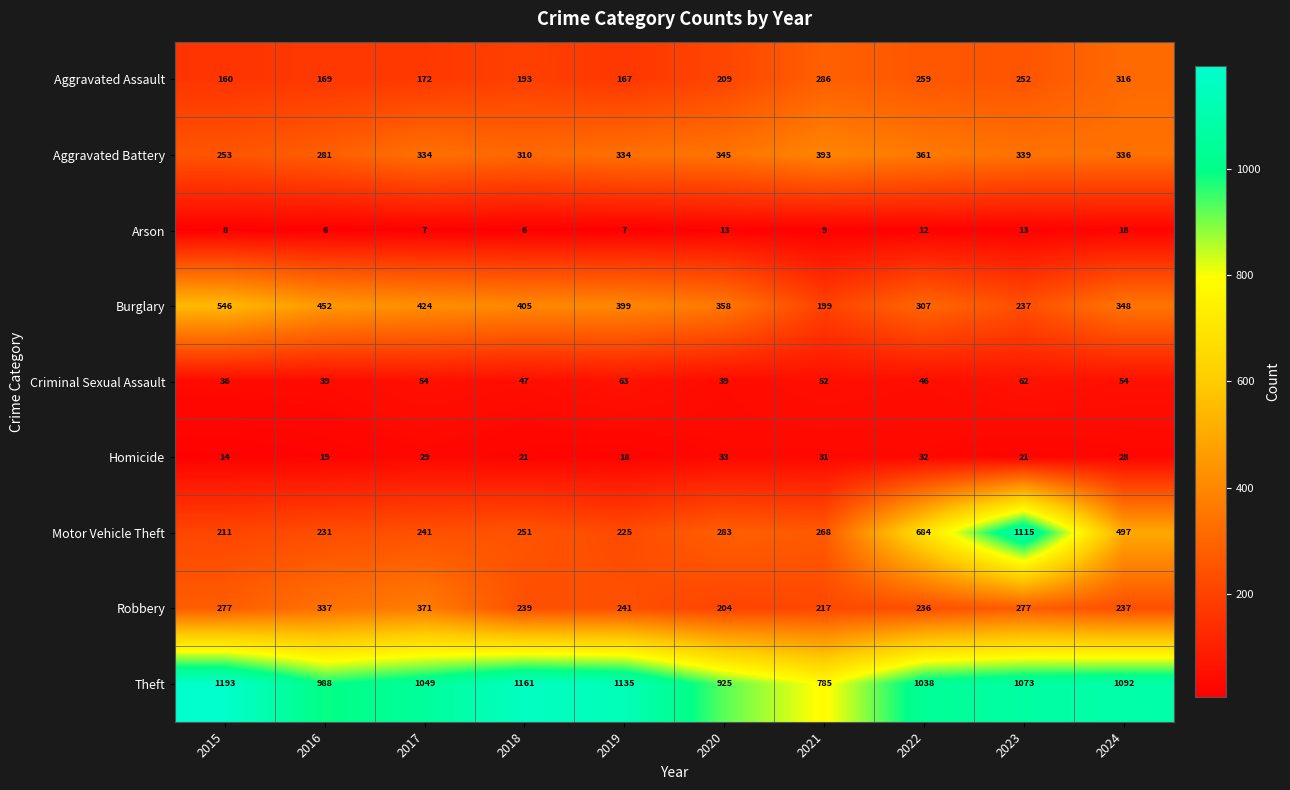

At 2017, list the series in order from smallest to largest.

Arson, Homicide, Criminal Sexual Assault, Aggravated Assault, Motor Vehicle Theft, Aggravated Battery, Robbery, Burglary, Theft